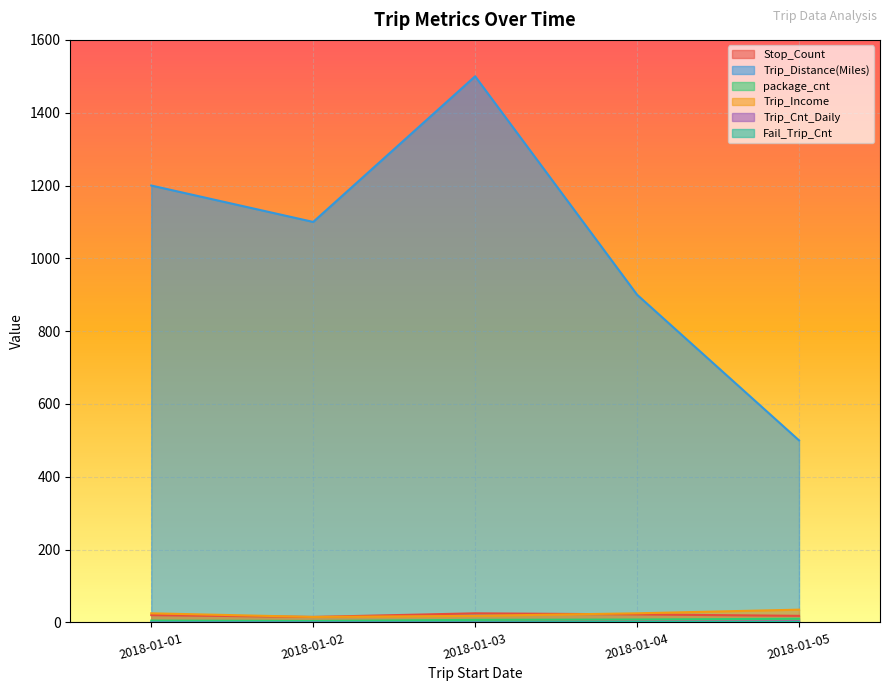

How many lines are shown in the chart?

6